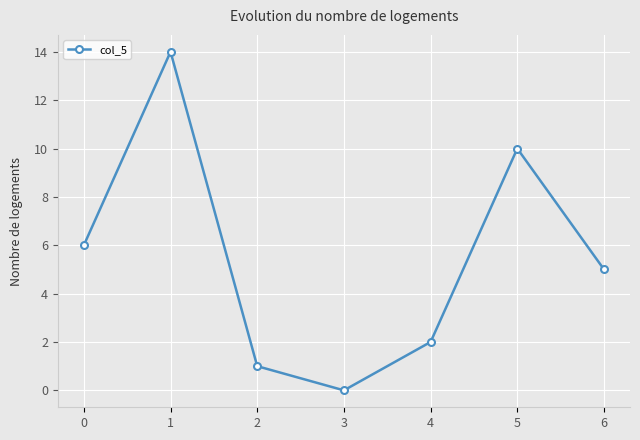

What is the sum of all values?

38